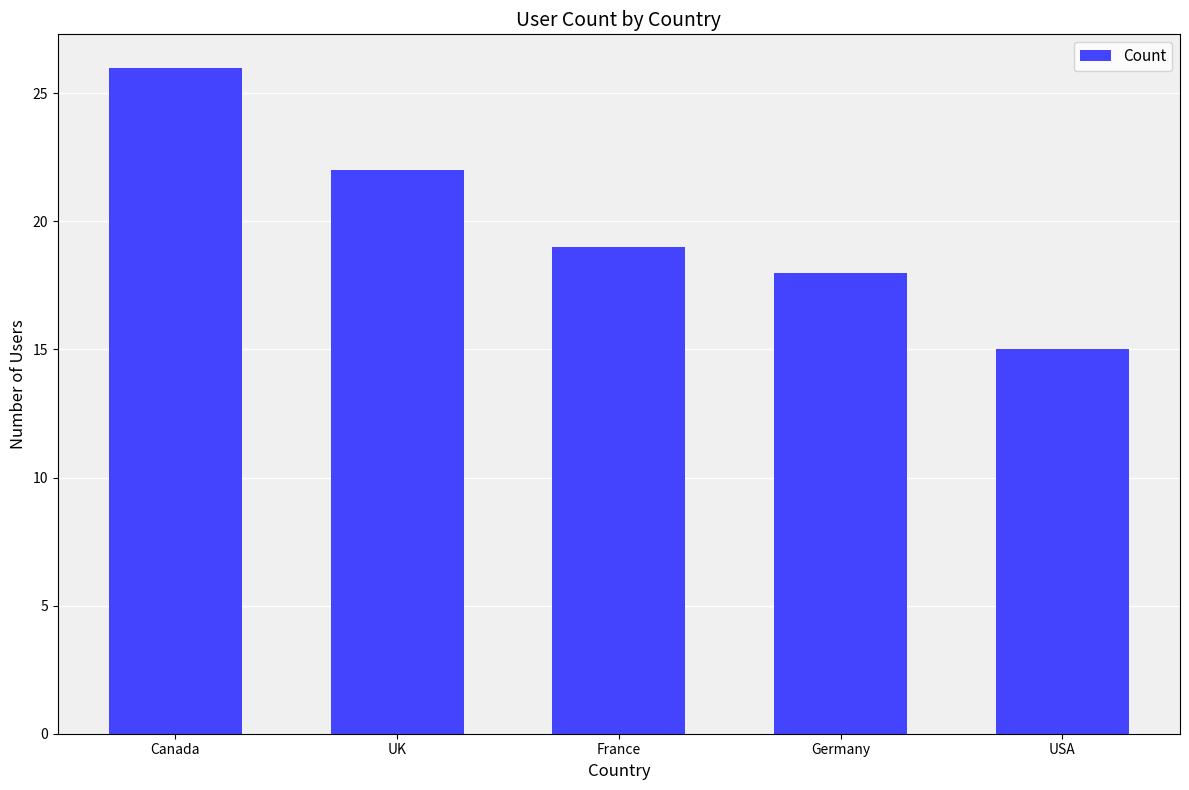

List the labels in order of value, largest first.

Canada, UK, France, Germany, USA